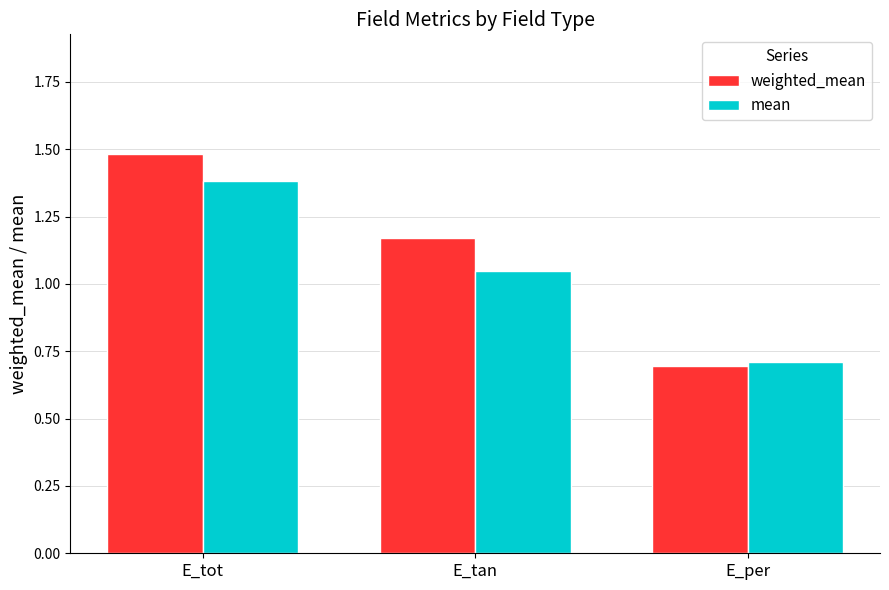

What is the difference between the weighted_mean values at E_tan and E_tot?

0.3